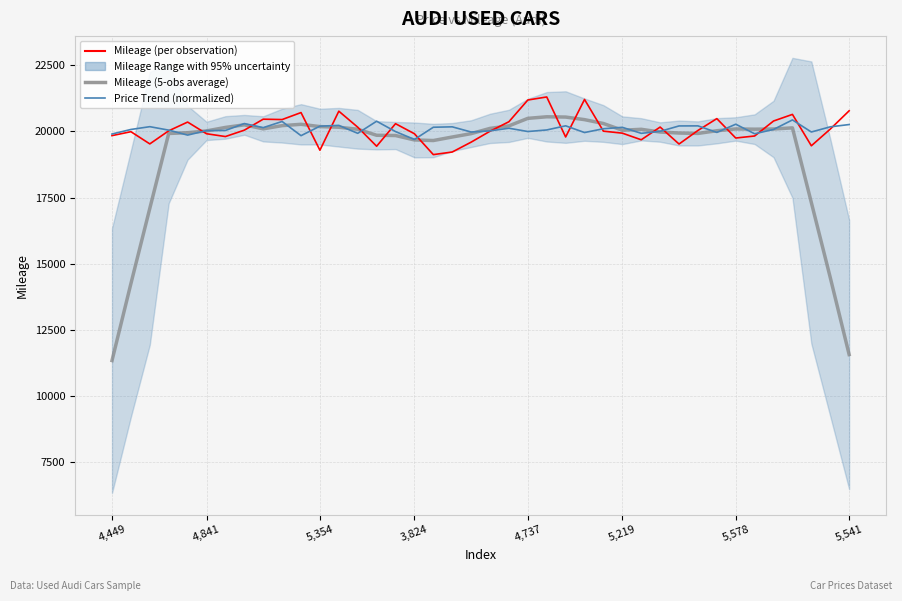

Rank the series at 34 from lowest to highest value.

Mileage (per observation), Price Trend (normalized), Mileage (5-obs average)